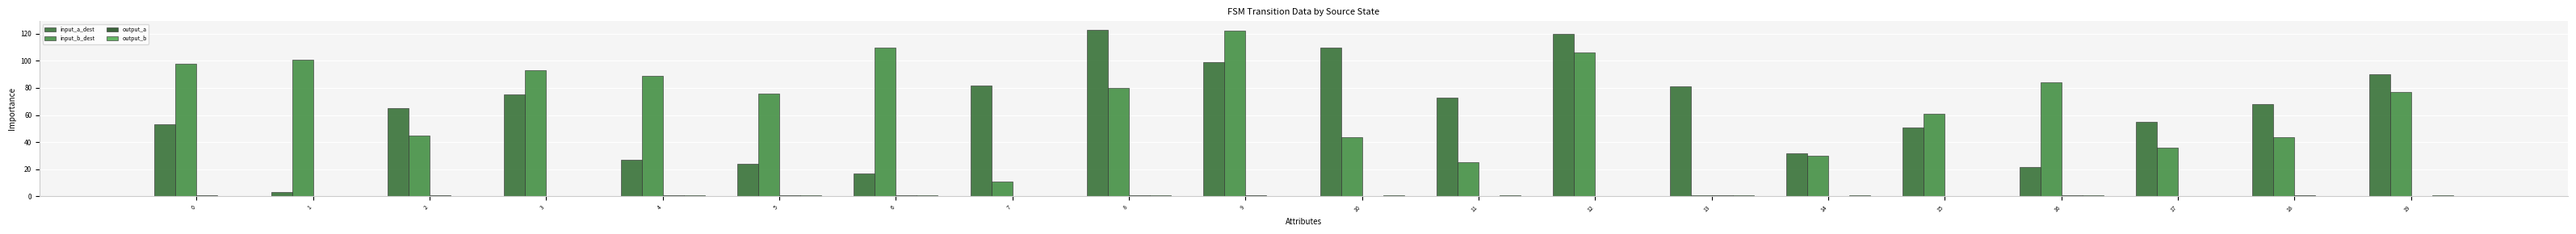

True or false: output_b has a value of 0 at 12.

True